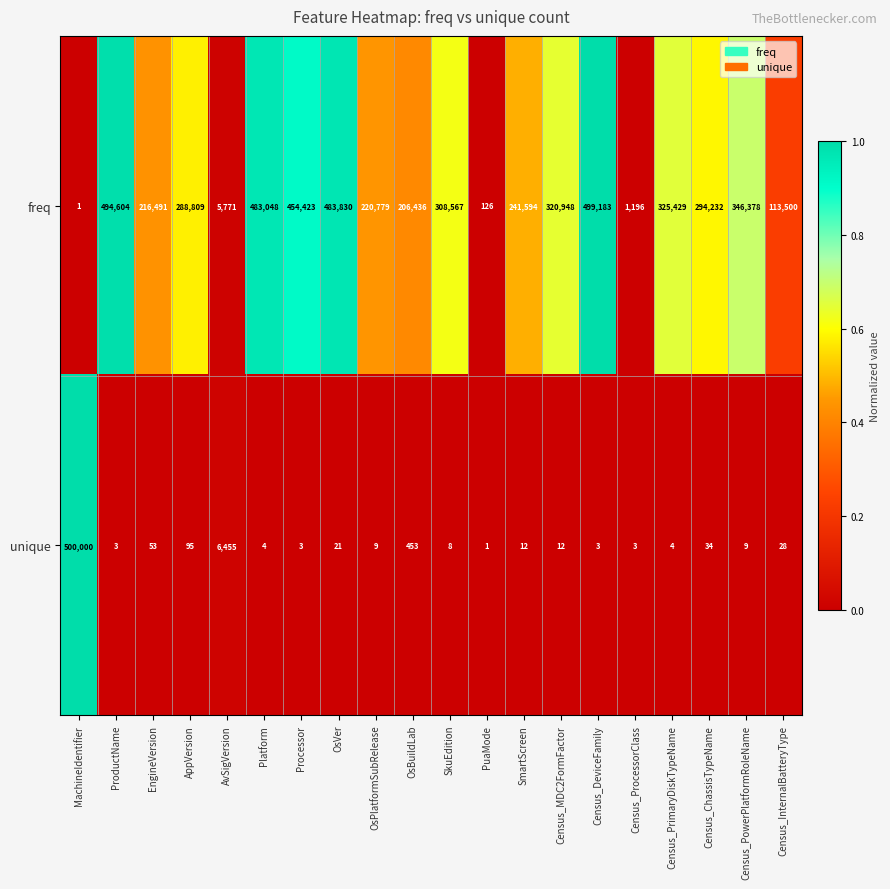

Rank the series by their maximum value, from highest to lowest.

unique, freq